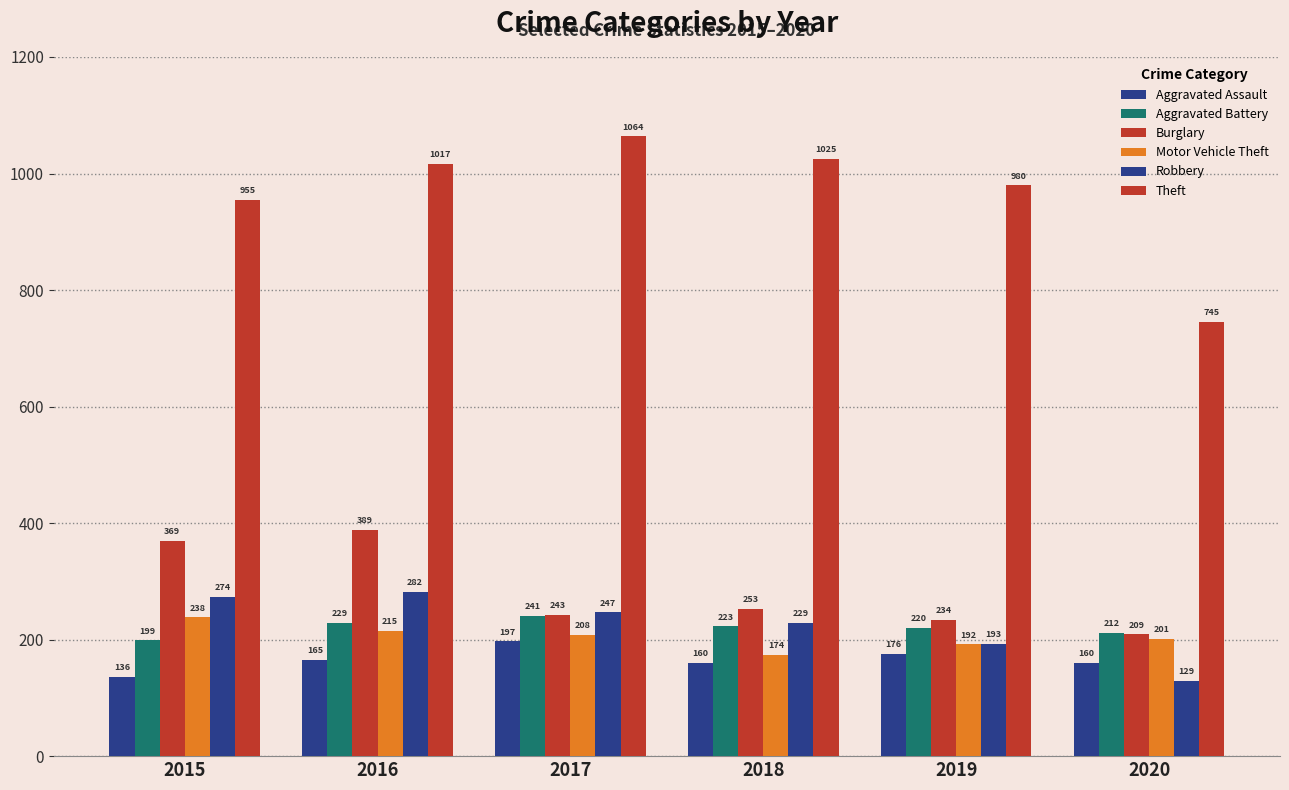

The value of Aggravated Assault at 2017 is 197. True or false?

True